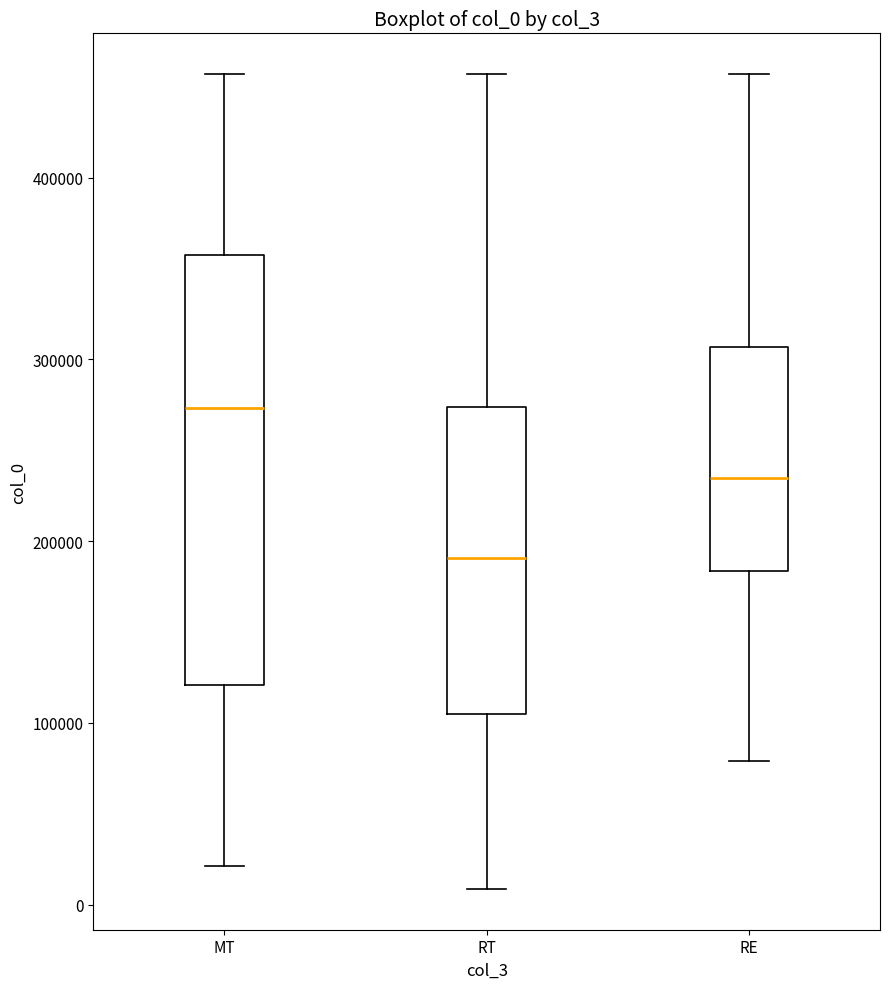

Which box's median line is the lowest?

RT